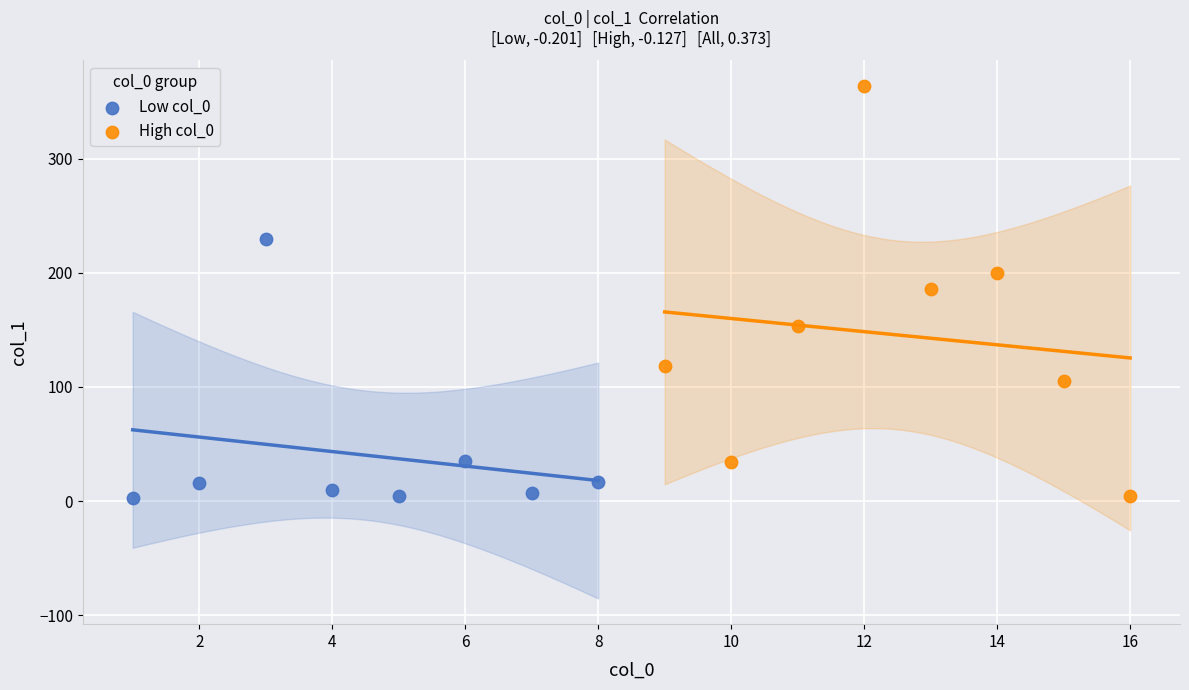

Which series reaches the maximum Y coordinate?

High col_0